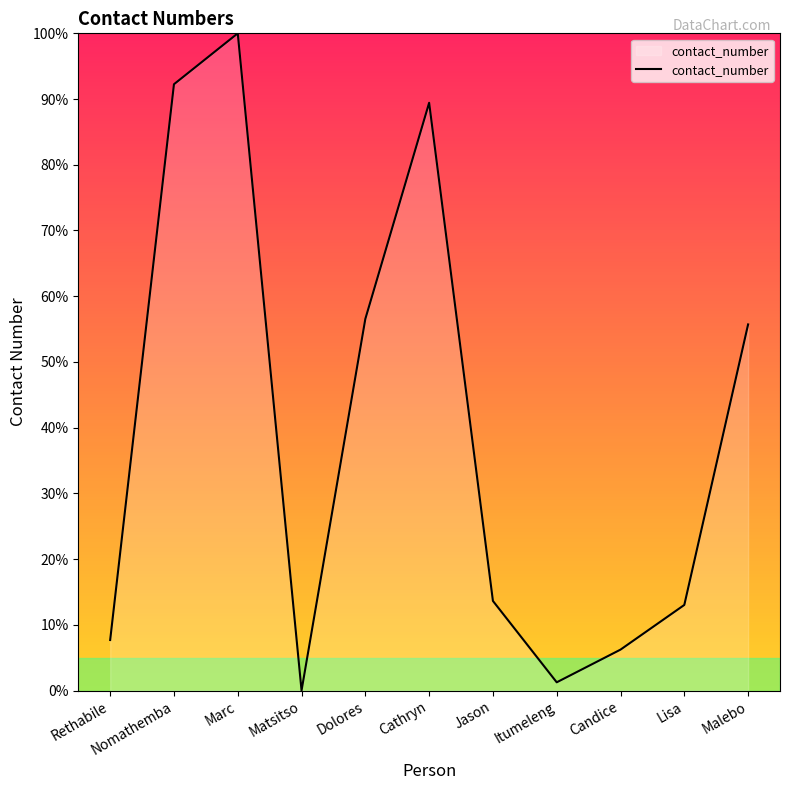

What value does the data have at Nomathemba?

92.3